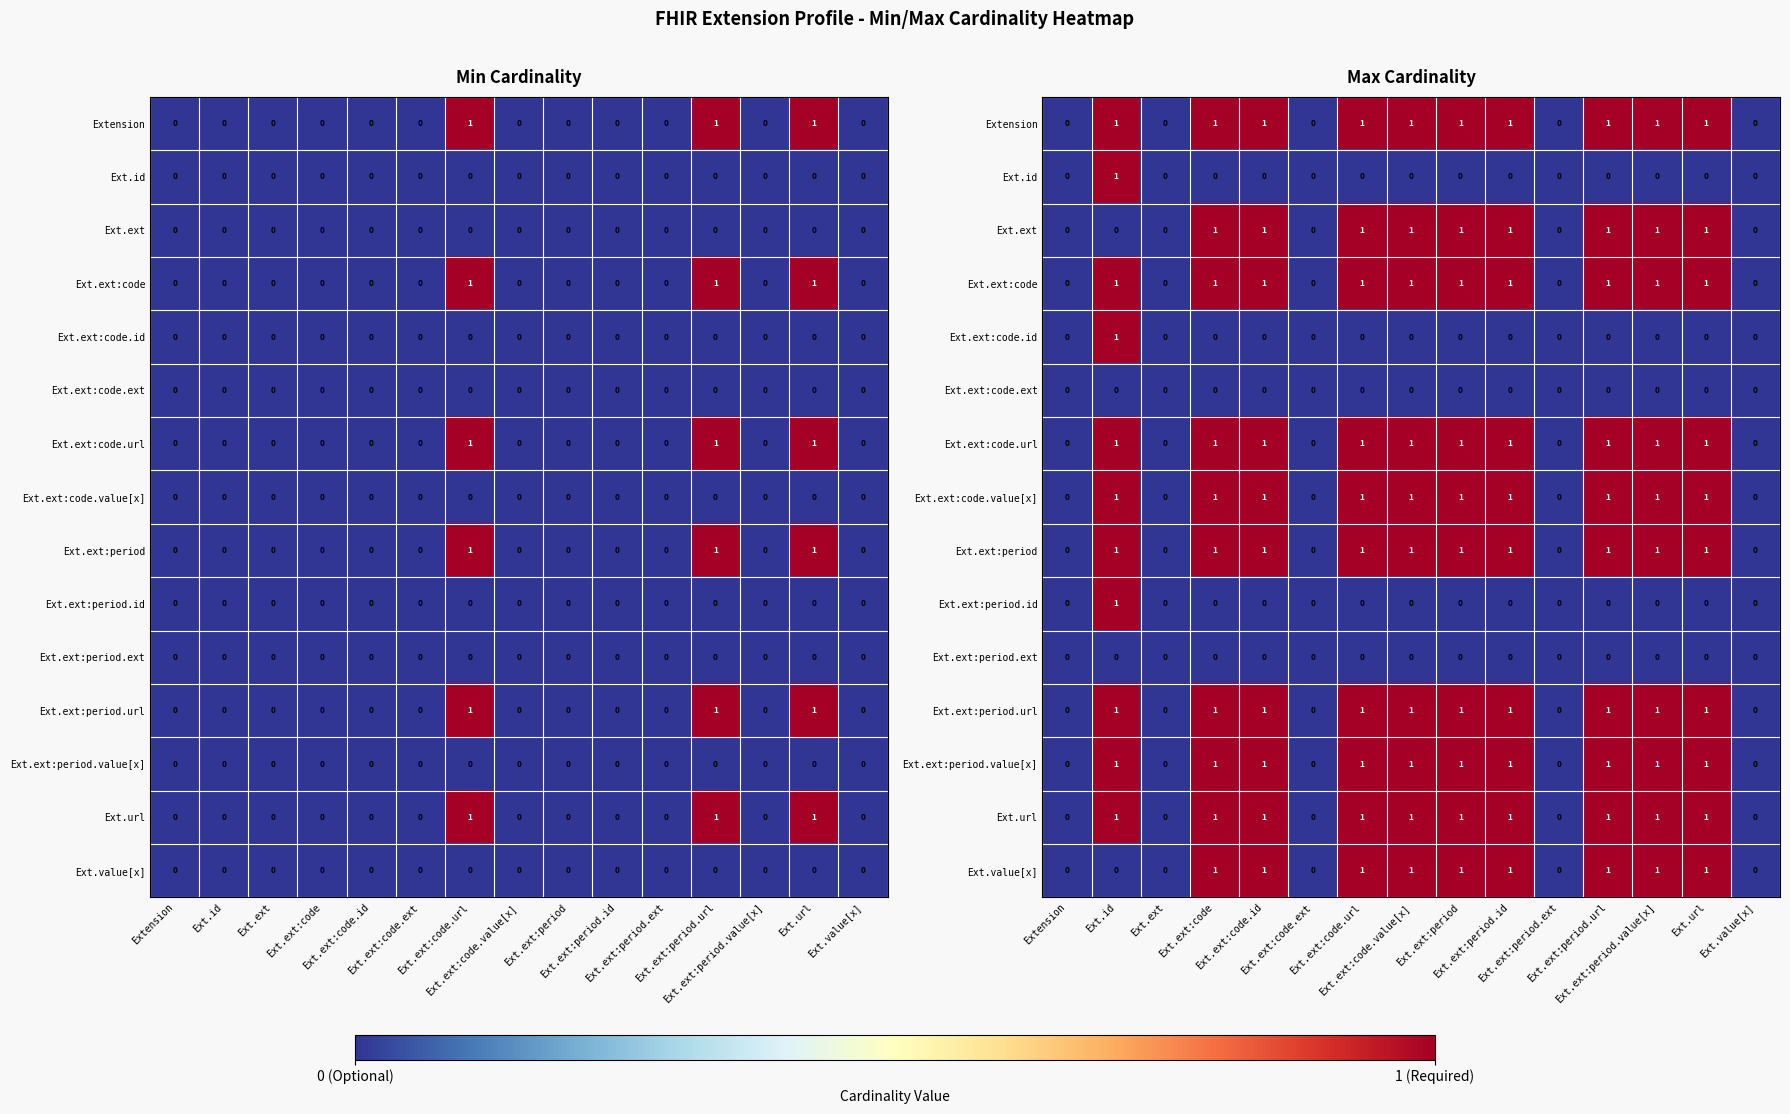

How many data points does each series have?

15